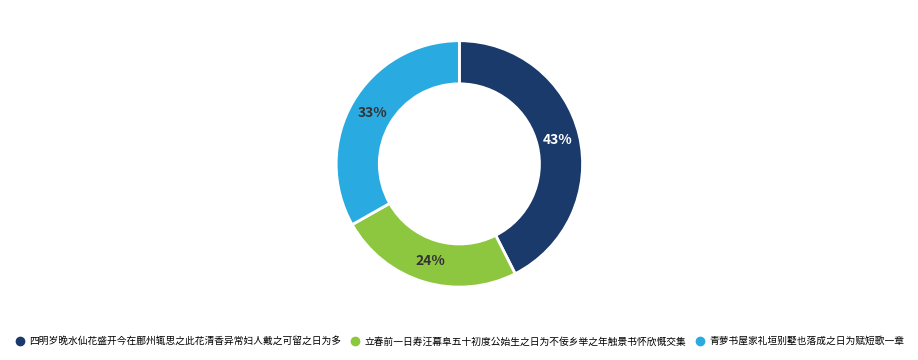

Which category has the biggest portion of the pie?

四明岁晚水仙花盛开今在鄜州辄思之此花清香异常妇人戴之可留之日为多